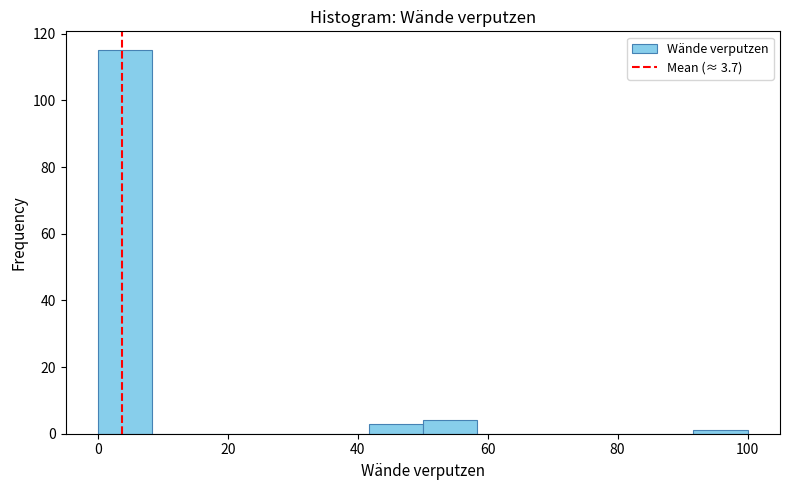

Over which range of the x-axis is the bar tallest?

0 to 8